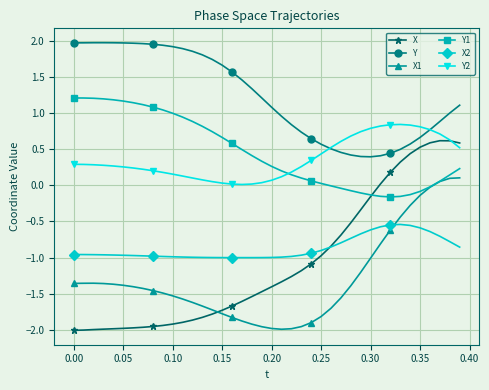

What is the value of the Y1 point at the 35th from the left?

-0.1